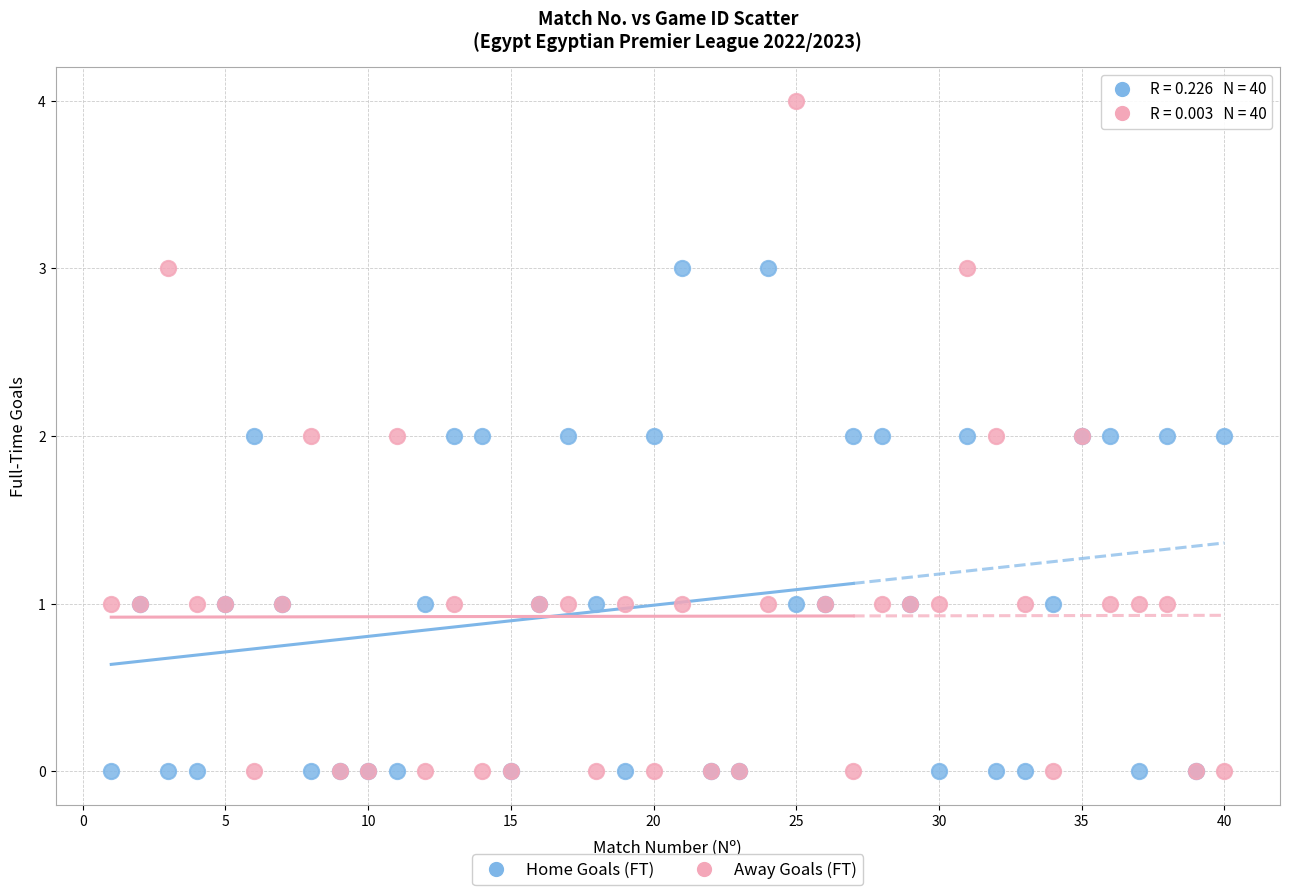

Which series has the largest Y range (max minus min)?

Away Goals (FT)